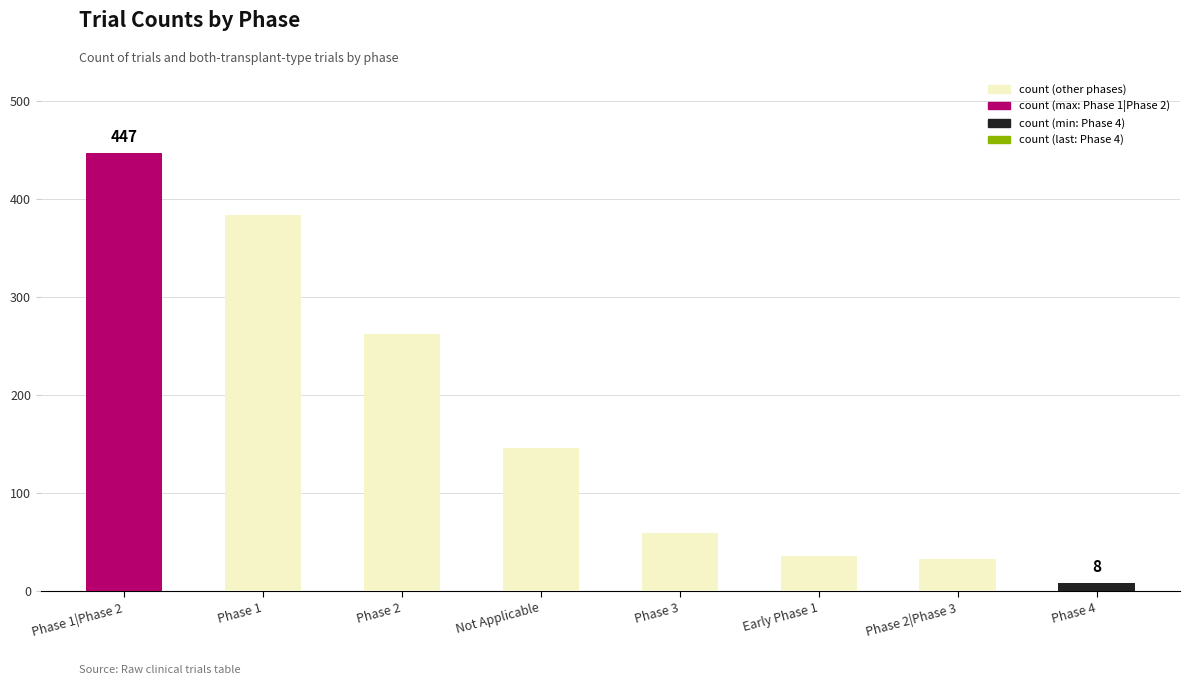

True or false: the data shows 384 at Phase 1.

True